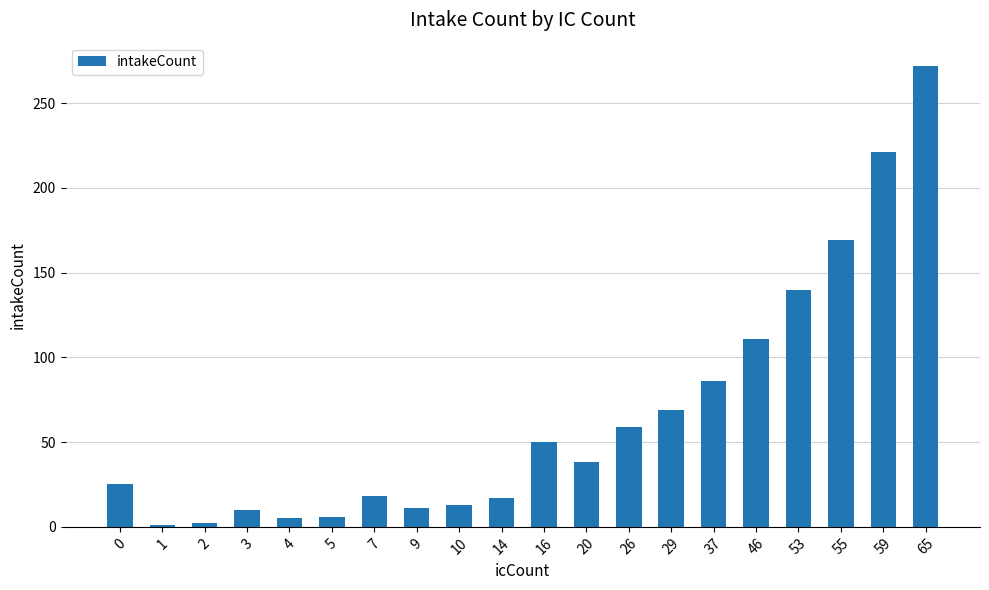

At which label does the data first exceed 38?

16